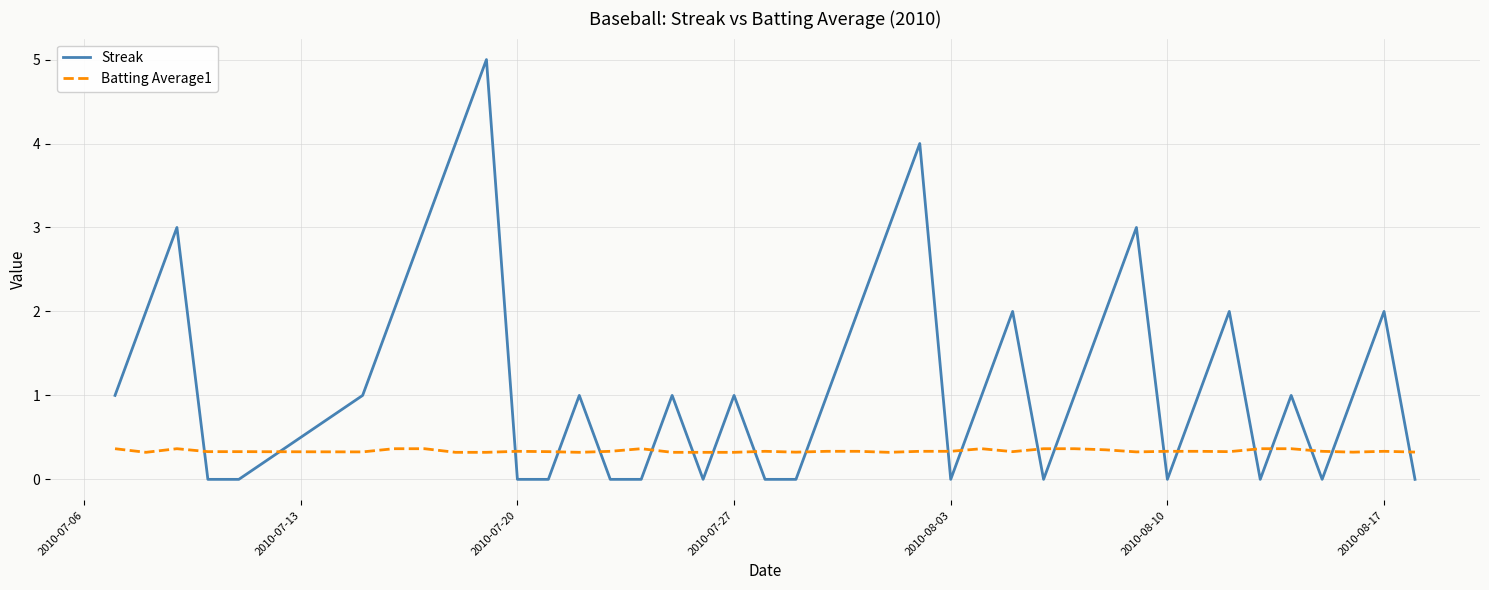

Rank the series by their maximum value, from highest to lowest.

Streak, Batting Average1